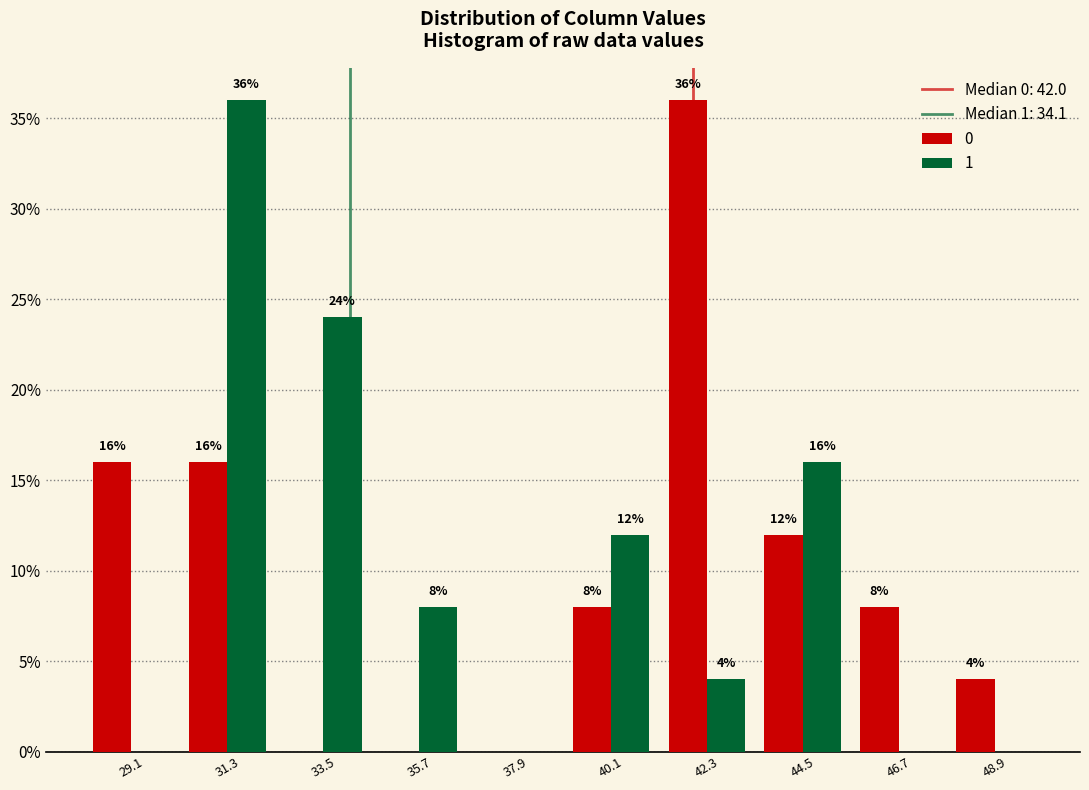

In the 1 series, which range on the x-axis has the tallest bar?

30.2 to 32.4